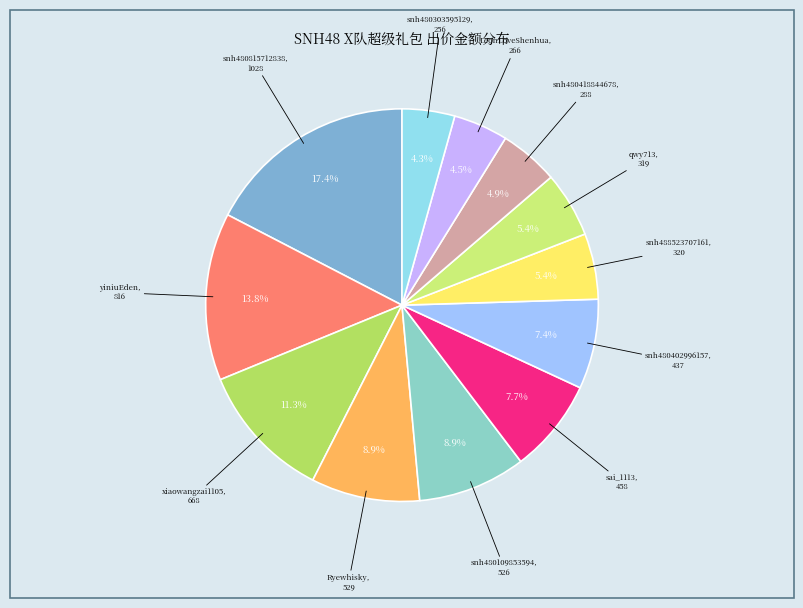

Count the number of slices in the pie.

12